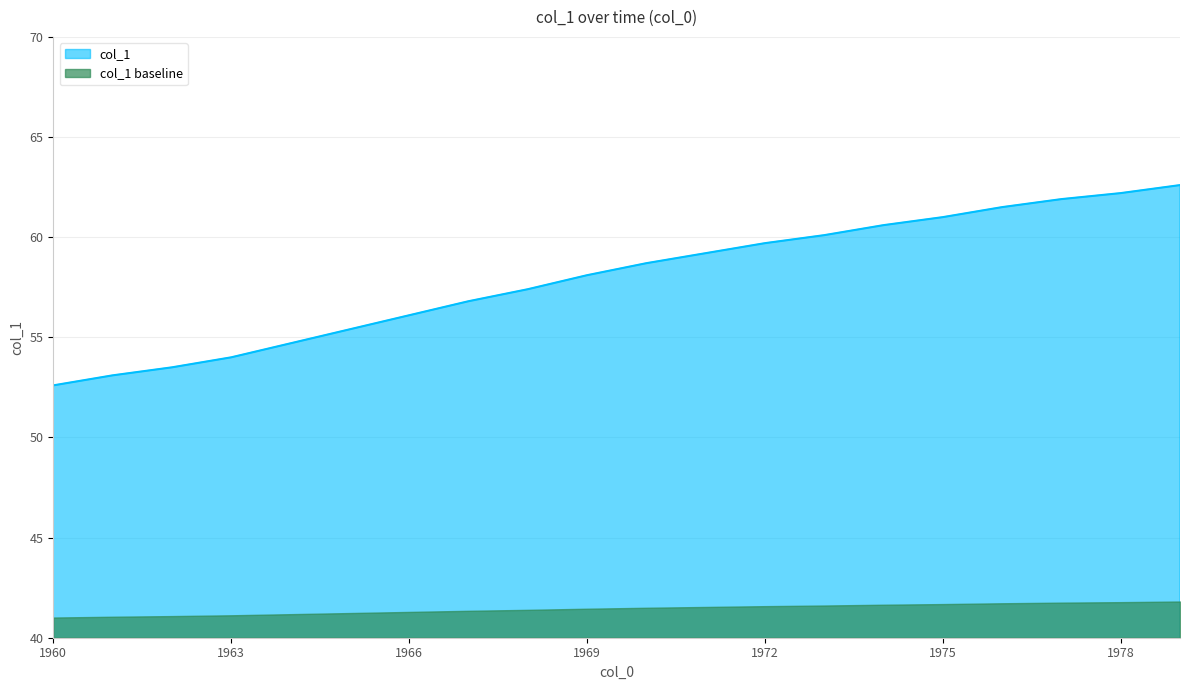

What is the ratio of the value at 1968 to the value at 1966?

1.0